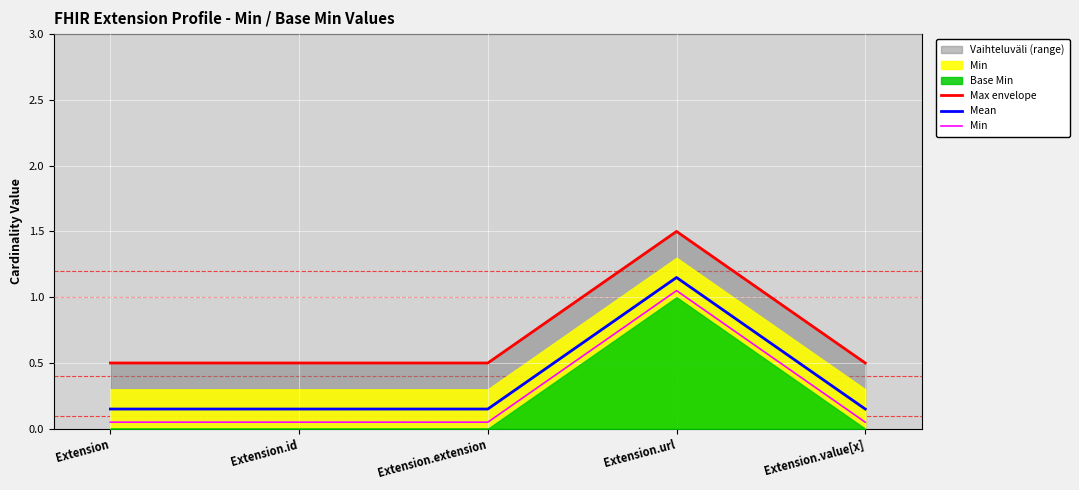

Where is Mean nearest to the value 0?

Extension